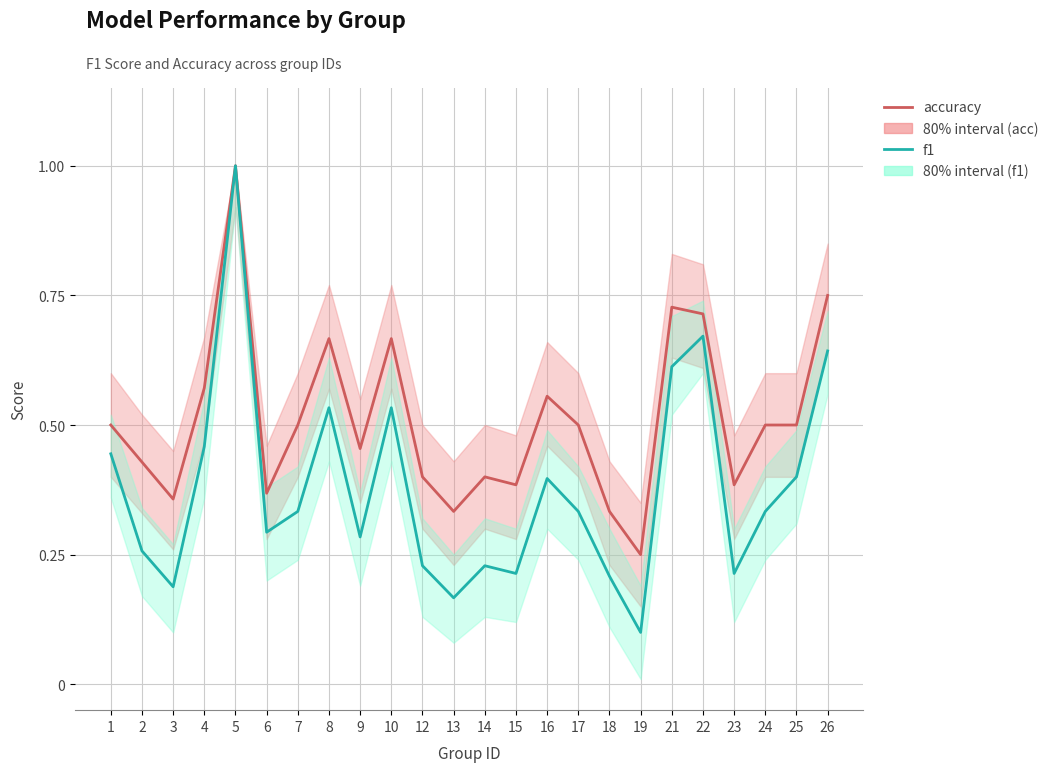

What is the difference between the highest and lowest values at 23?

0.2